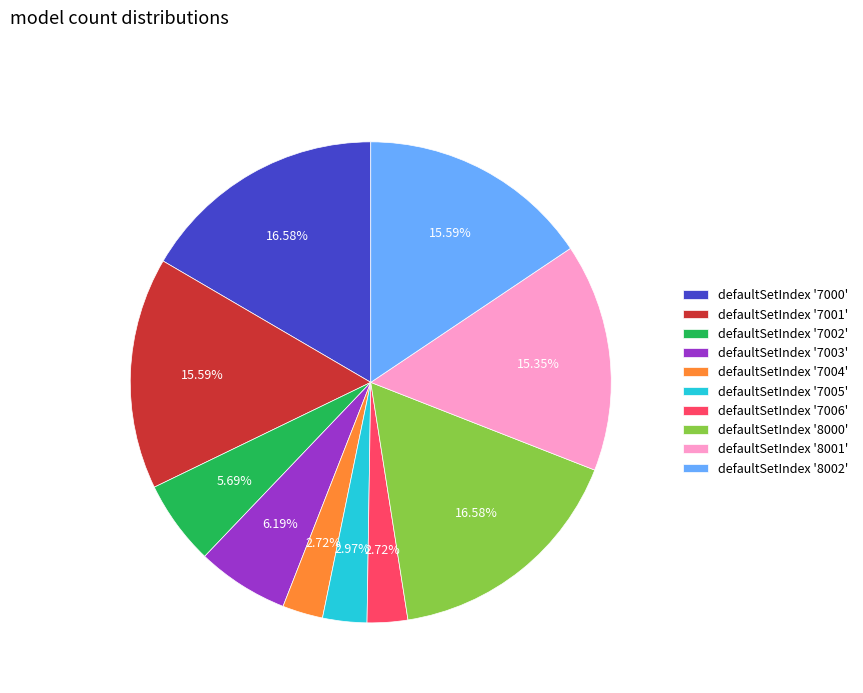

To the nearest percent, what is the average slice percentage?

10%